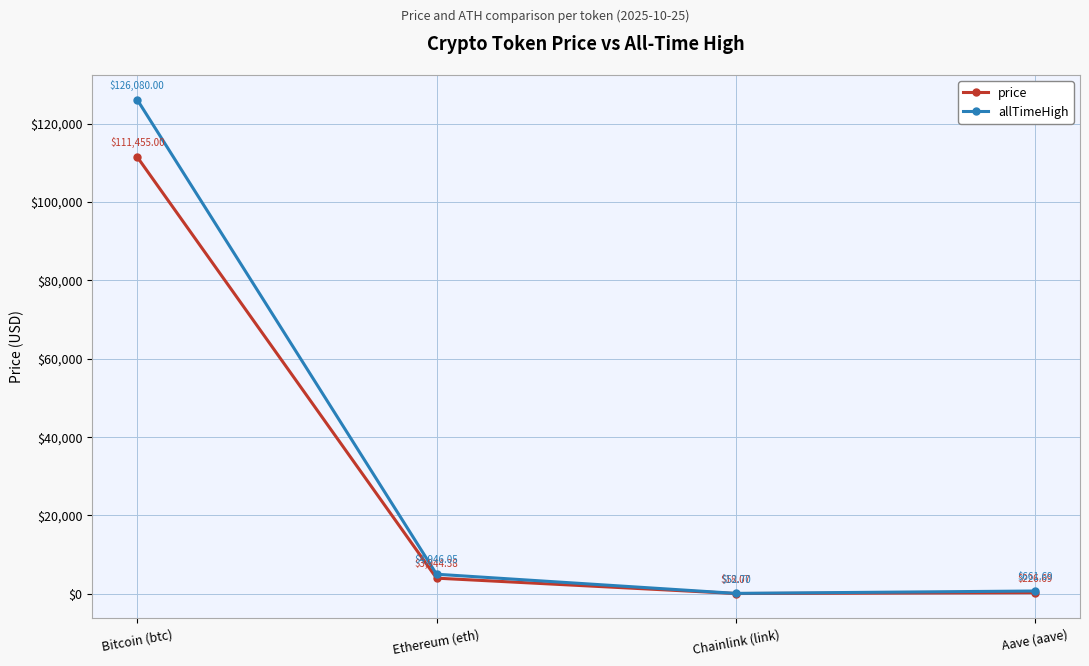

What is the spread (max minus min) of values at Chainlink (link)?

34.6